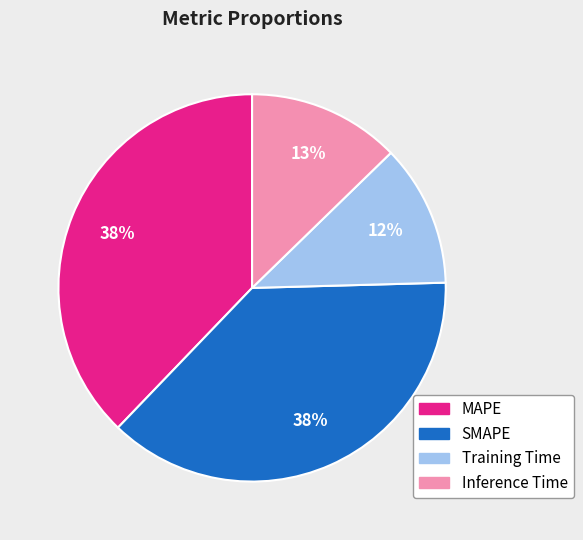

True or false: Training Time accounts for 1% of the total.

False